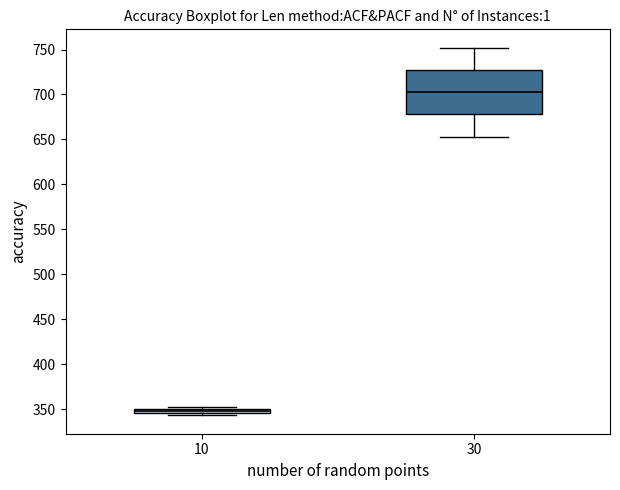

Which box is the tallest, from its lower edge to its upper edge?

30